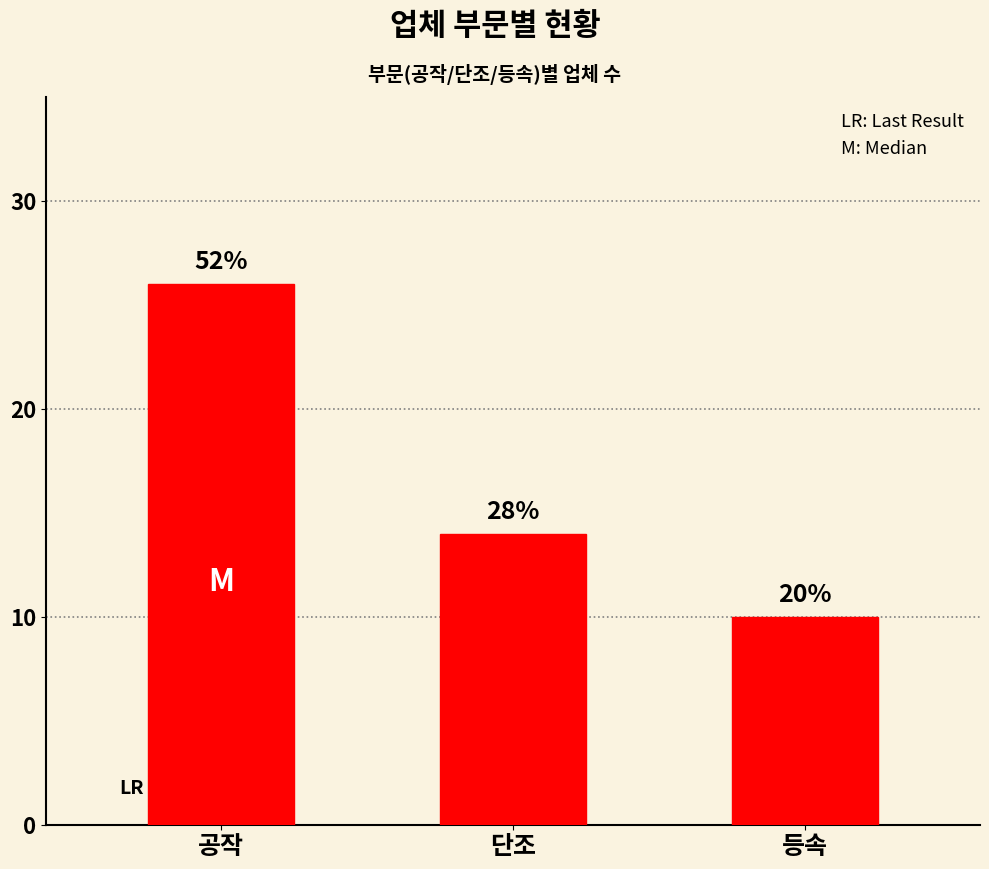

Does the chart contain any negative values?

No